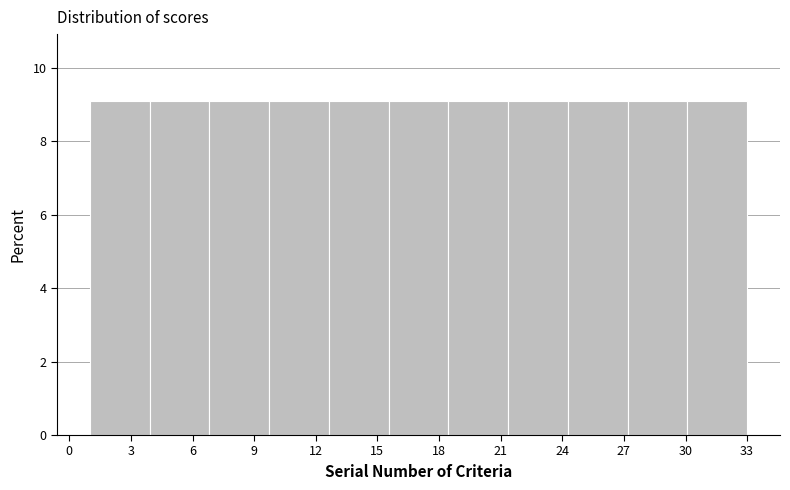

Reading left to right, transcribe this chart: for each bar, give the range it covers on the x-axis and its height. Neither the bar edges nor the heights are printed on the chart, so give them approximately, as read against the axes.

1.0 to 4.0: 9
4.0 to 7.0: 9
7.0 to 9.5: 9
9.5 to 12.5: 9
12.5 to 15.5: 9
15.5 to 18.5: 9
18.5 to 21.5: 9
21.5 to 24.5: 9
24.5 to 27.0: 9
27.0 to 30.0: 9
30.0 to 33.0: 9